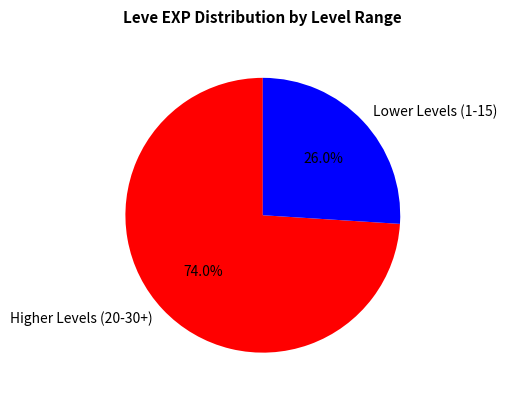

Which slice is the largest?

Higher Levels (20-30+)